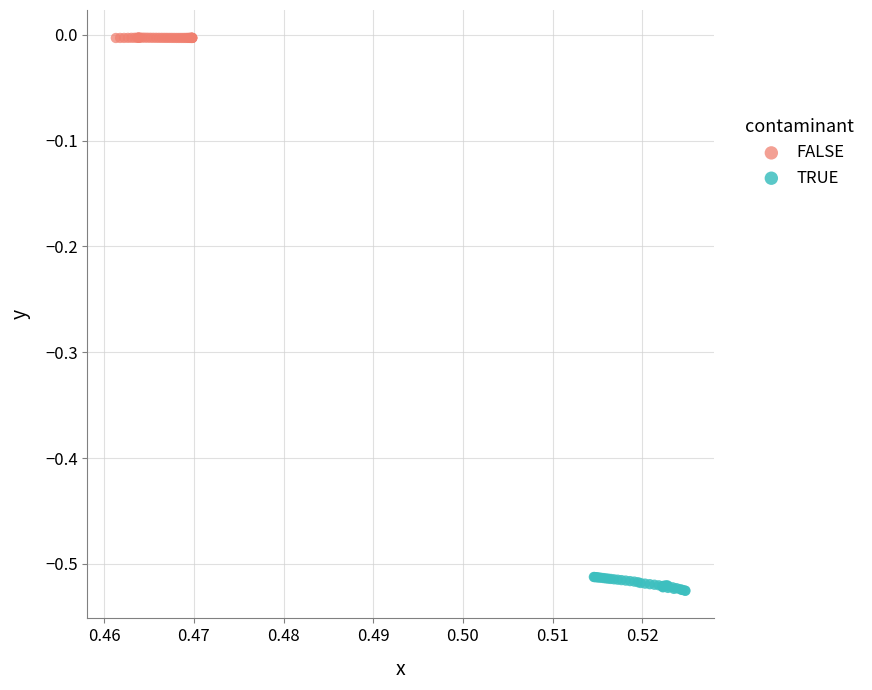

Which series has the largest Y range (max minus min)?

TRUE